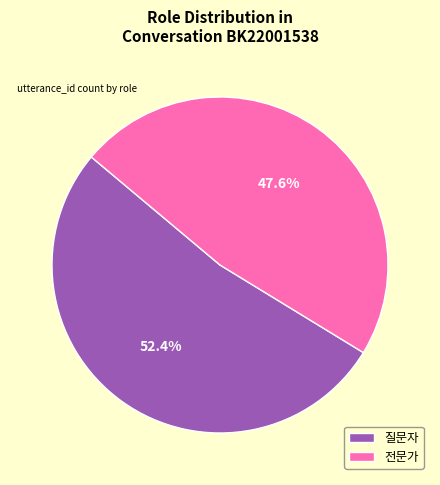

What is the ratio of the value at 질문자 to the value at 전문가?

1.1